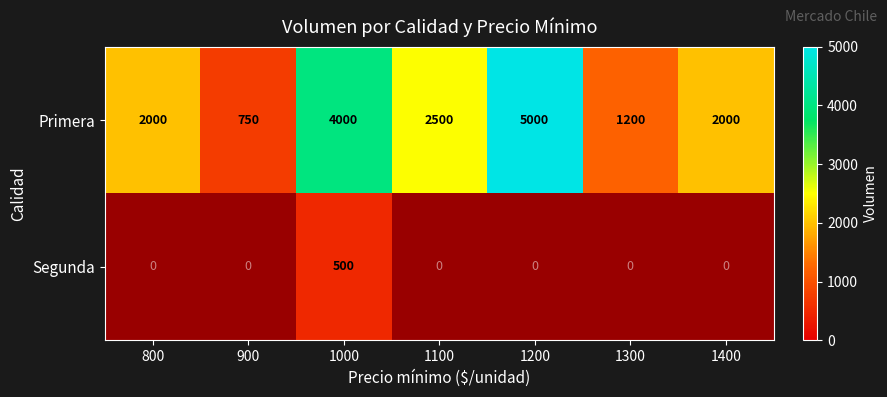

What is the total value across all series at 1000?

4500